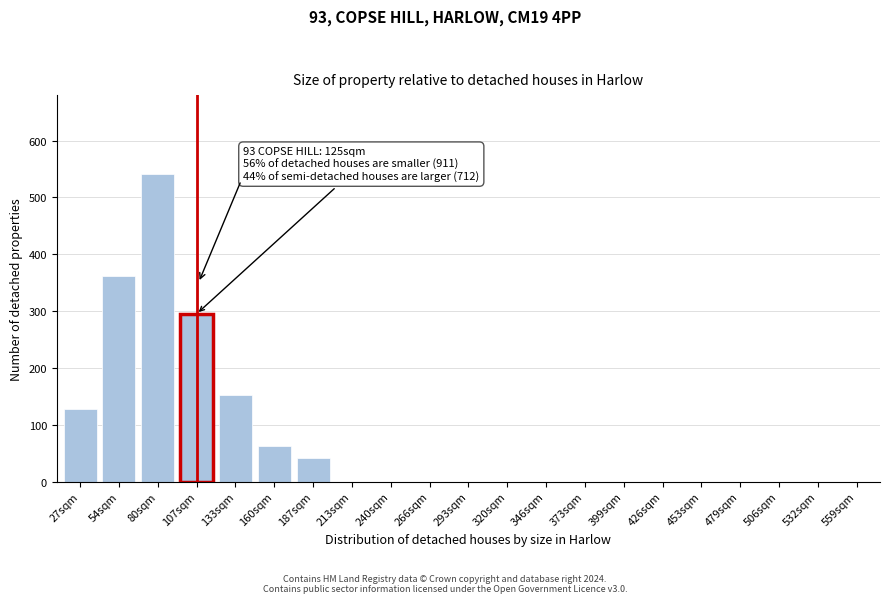

Reading right to left, list all the values displayed in this chart.

559sqm=0	532sqm=0	506sqm=0	479sqm=0	453sqm=0	426sqm=0	399sqm=0	373sqm=0	346sqm=0	320sqm=0	293sqm=0	266sqm=0	240sqm=0	213sqm=0	187sqm=41	160sqm=62	133sqm=152	107sqm=295	80sqm=541	54sqm=362	27sqm=128